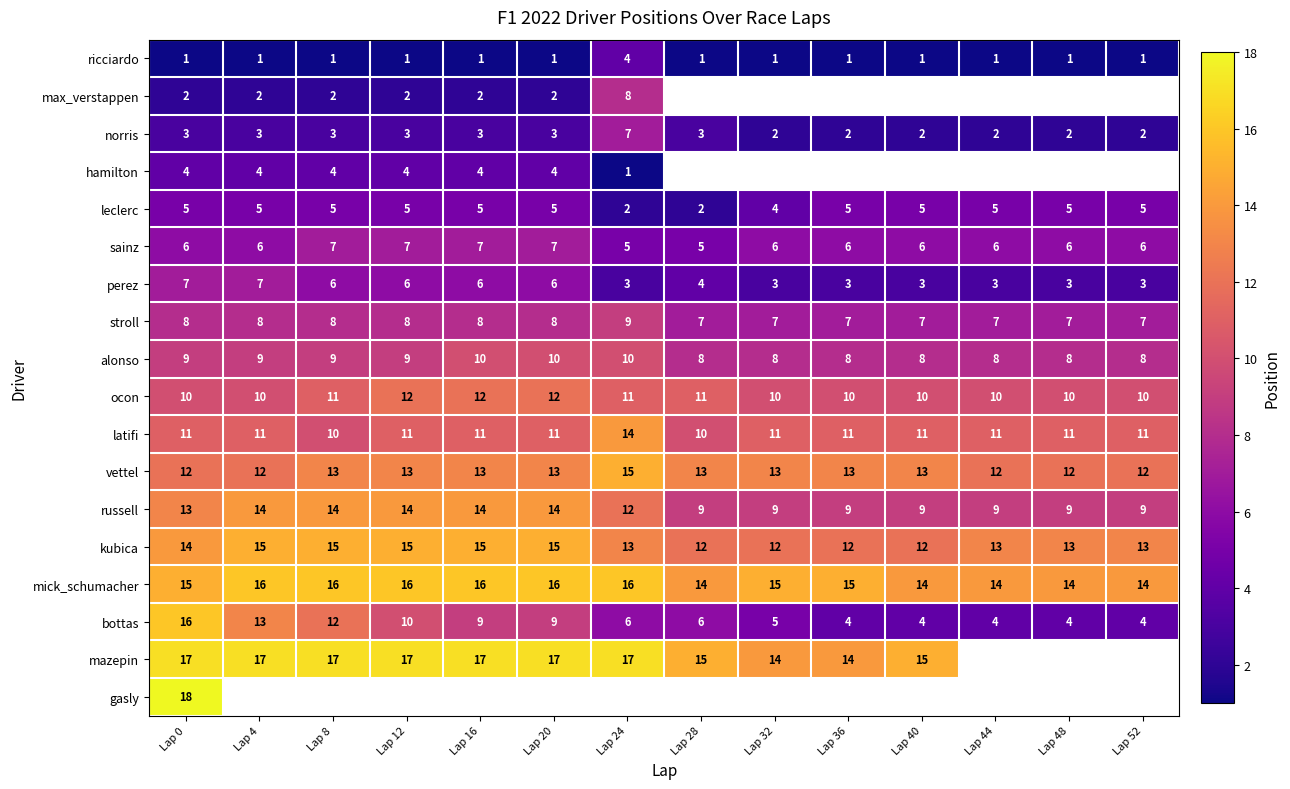

At how many categories does at least one series exceed 15?

7